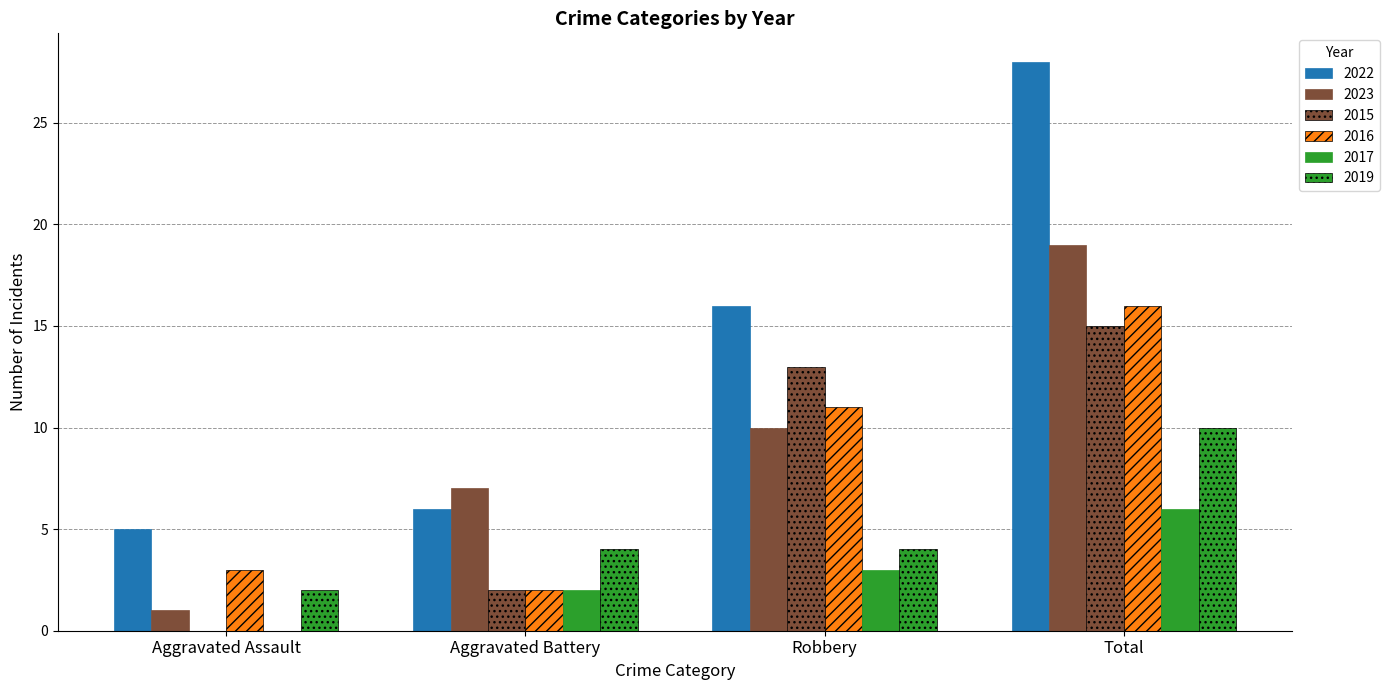

The value of 2023 at Aggravated Battery is 9. True or false?

False